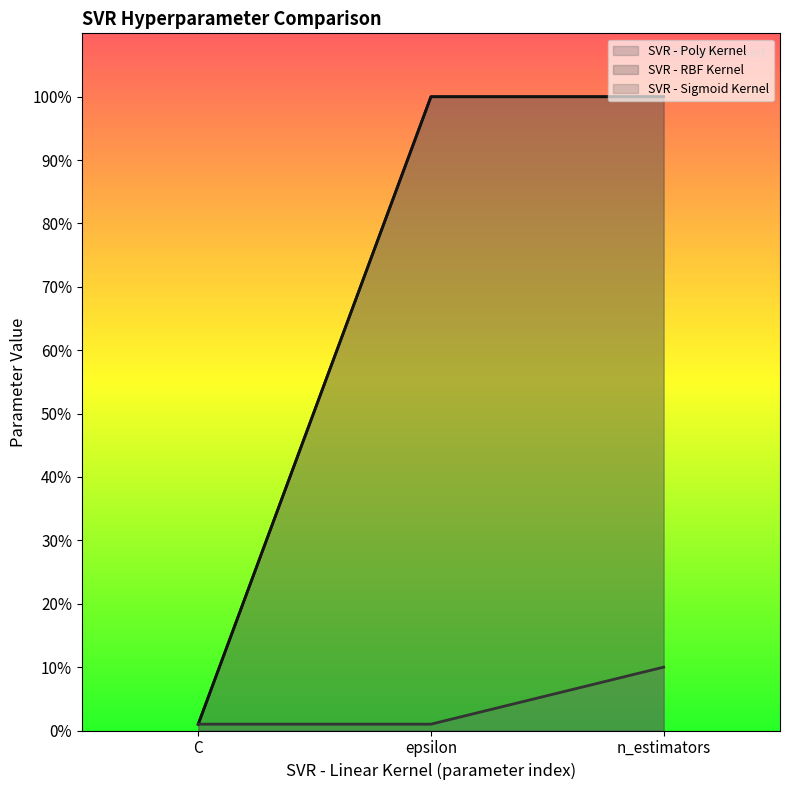

At which label is SVR - Sigmoid Kernel closest to 5?

C